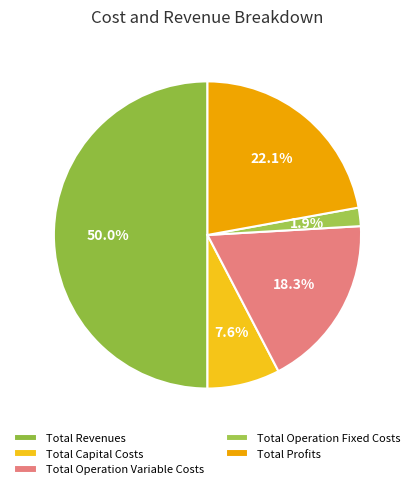

How much of the chart is everything except Total Capital Costs?

92.4%